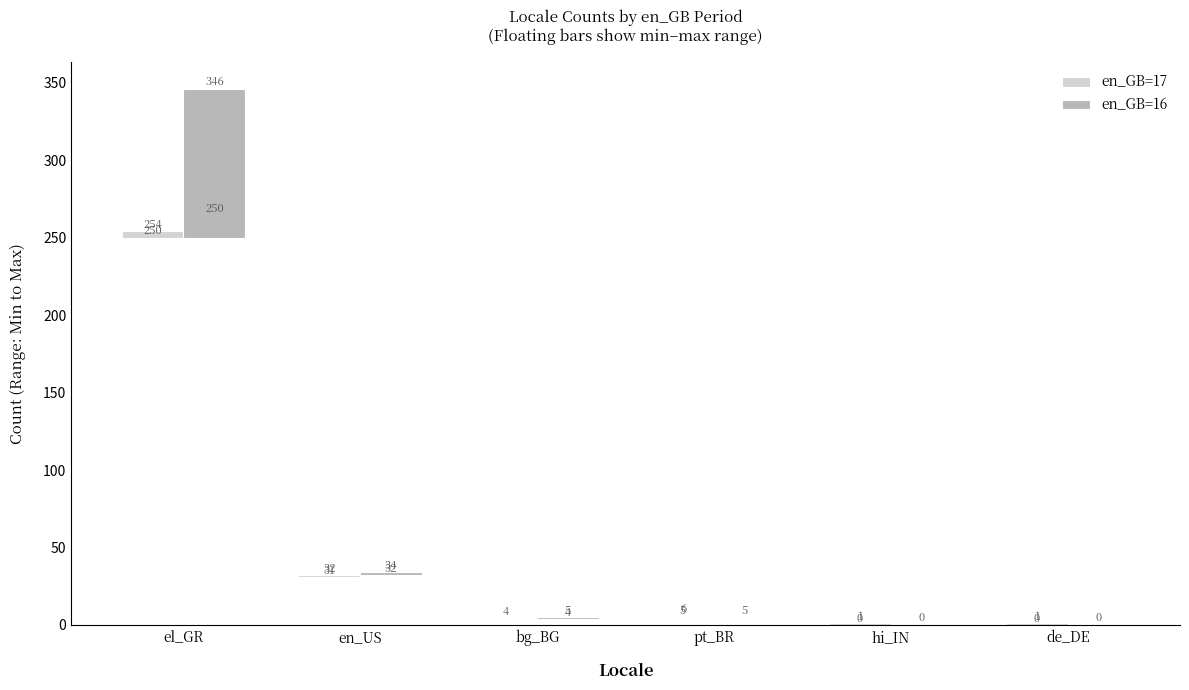

What is the average value of the en_GB=16 series?

16